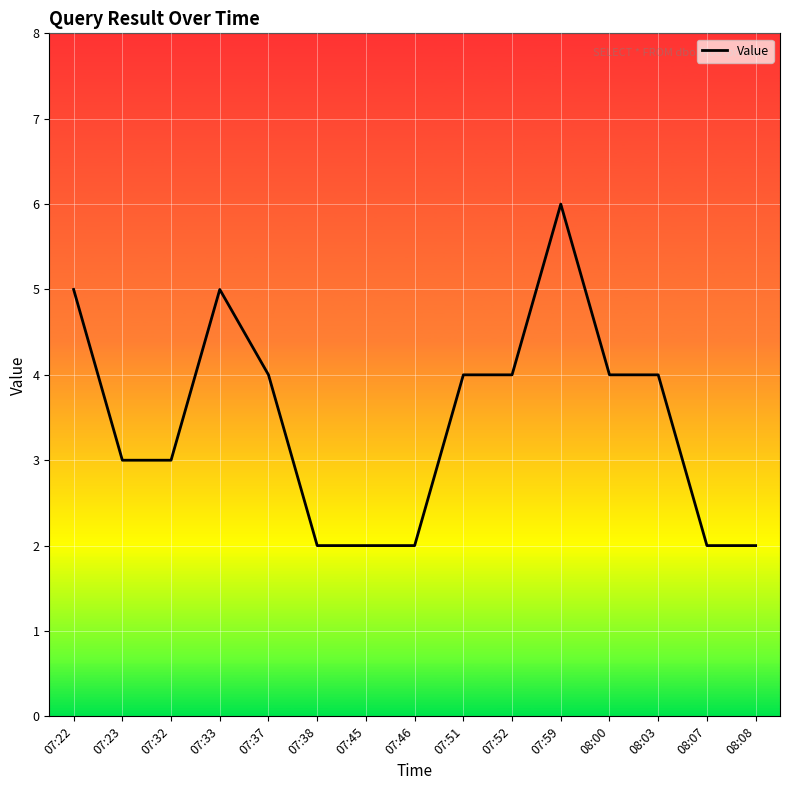

True or false: the data shows 2 at 08:07.

True